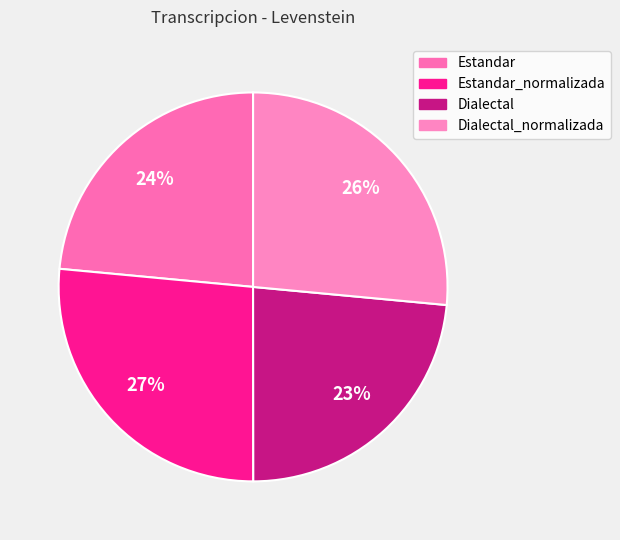

Count the number of slices in the pie.

4